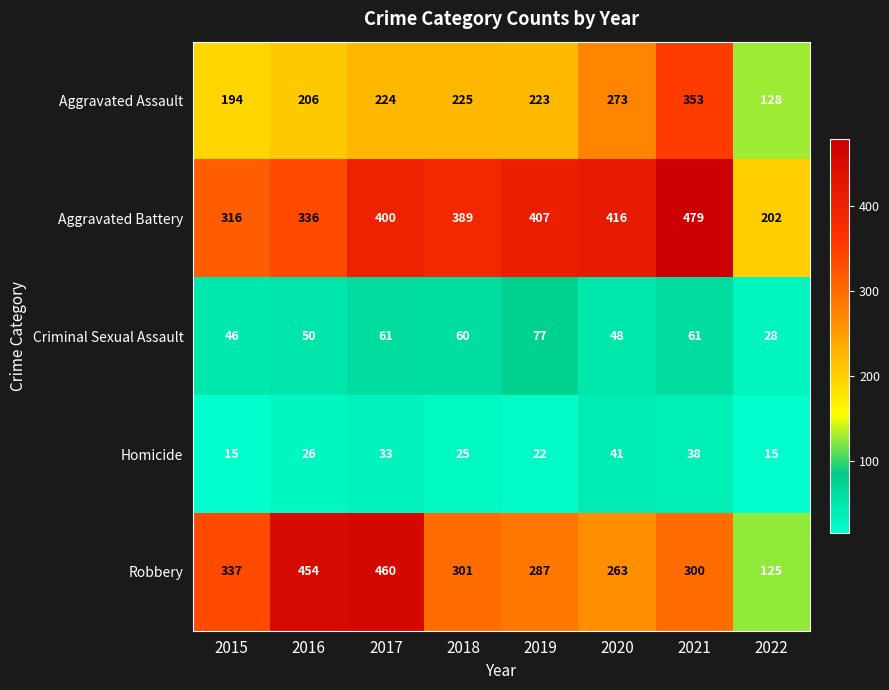

Count the number of categories in the chart.

8